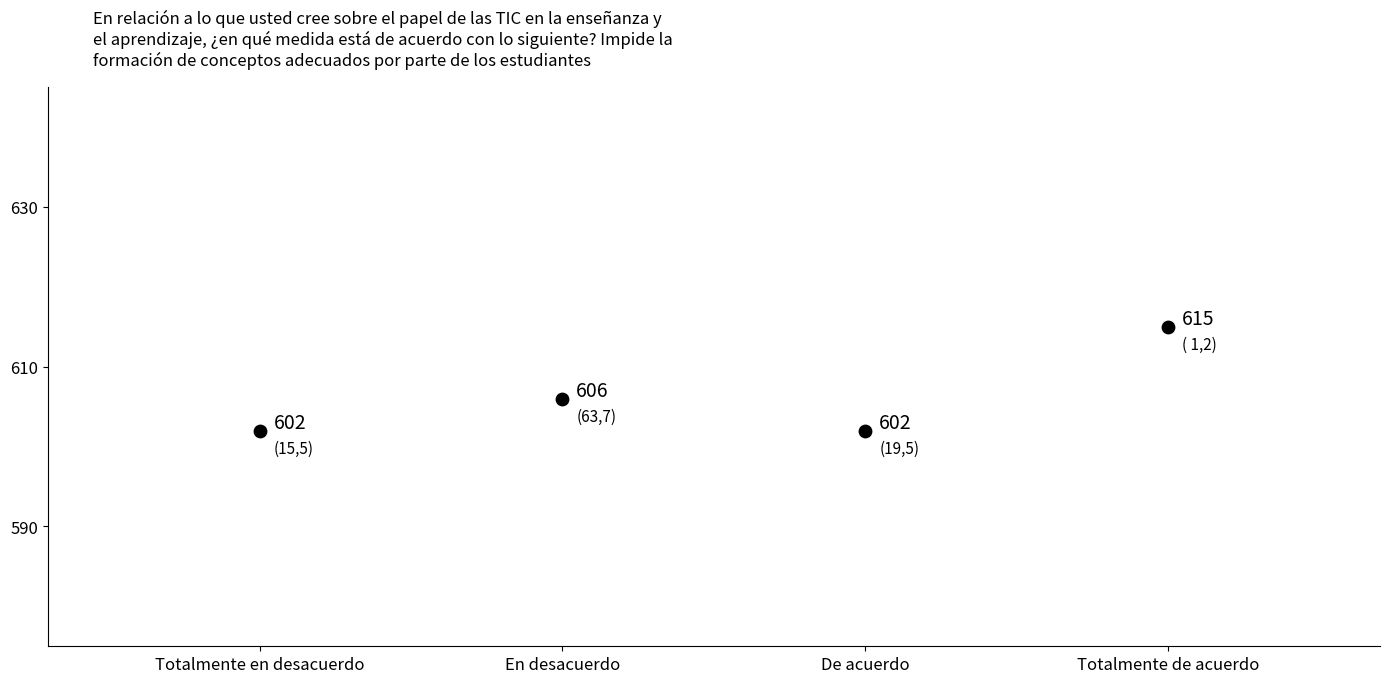

What is the range of X values (max minus min)?

3